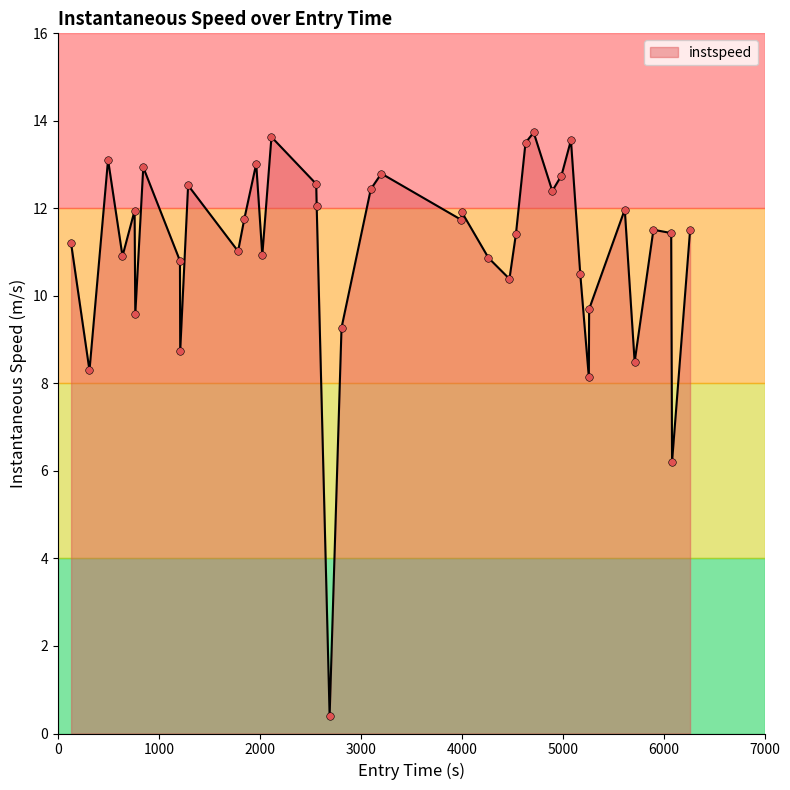

What is the difference between the maximum and minimum values?

13.3